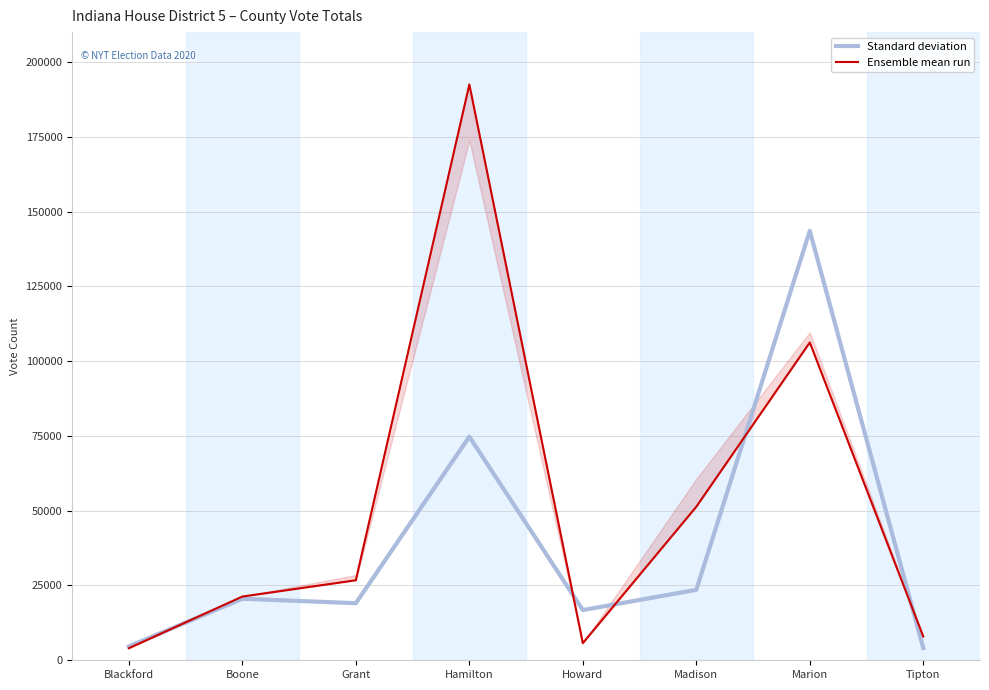

At which category does Ensemble mean run reach its first local peak?

Hamilton